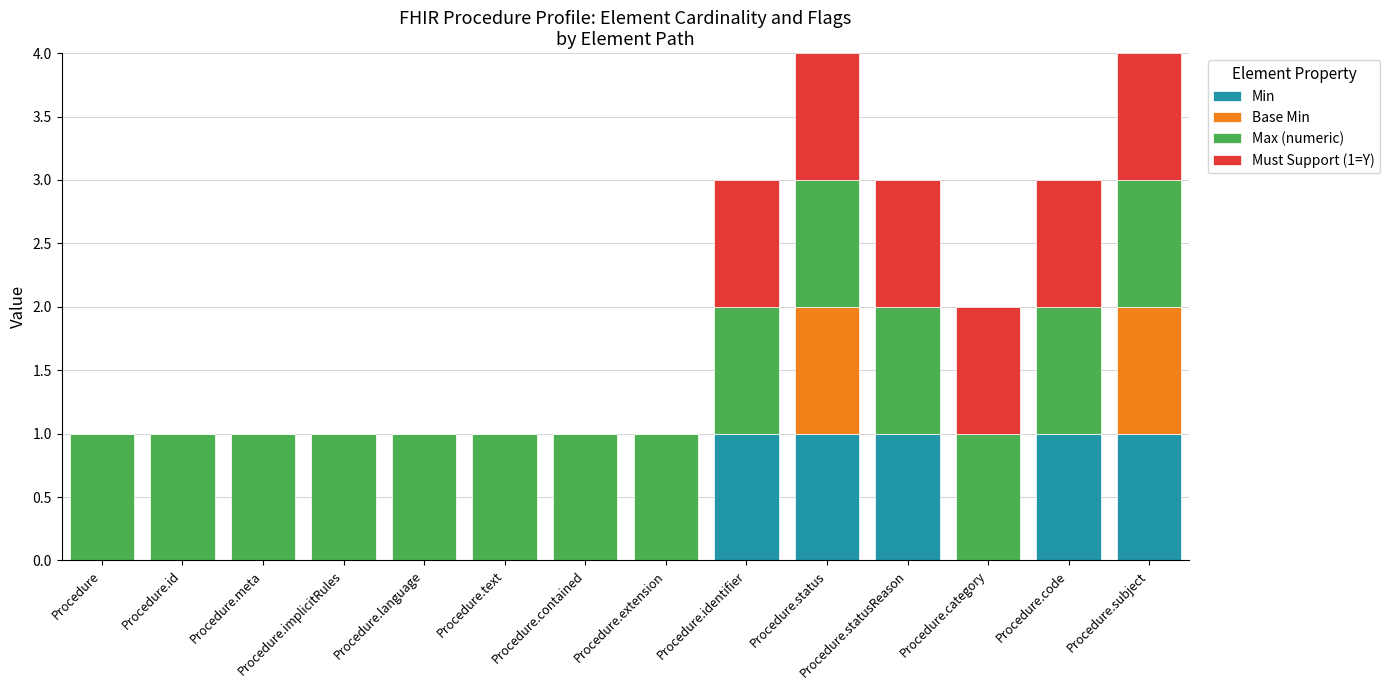

What are all the series names shown in the legend?

Min, Base Min, Max (numeric), Must Support (1=Y)